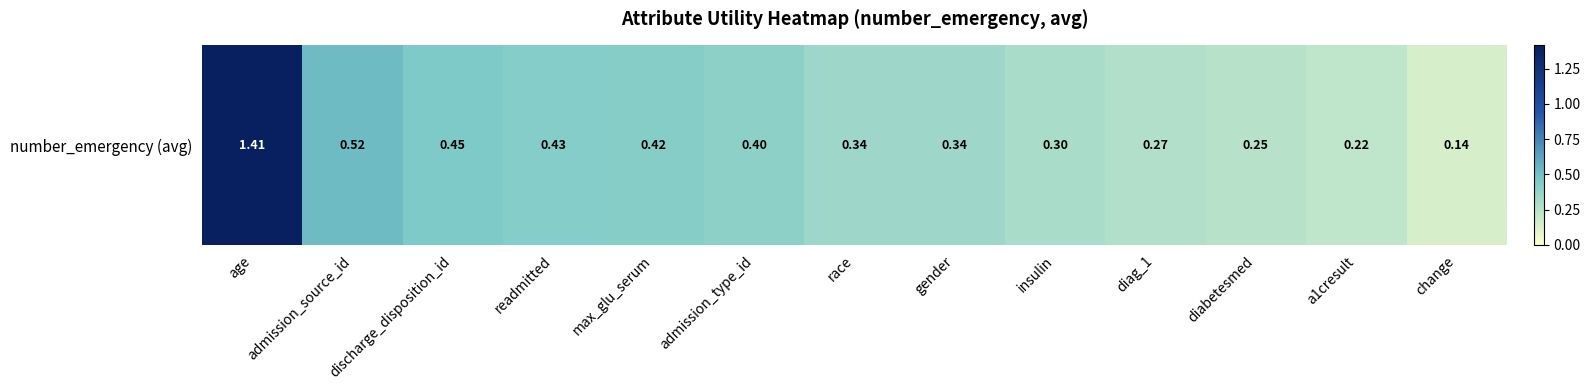

List the labels in order of value, largest first.

age, admission_source_id, discharge_disposition_id, readmitted, max_glu_serum, admission_type_id, race, gender, insulin, diag_1, diabetesmed, a1cresult, change